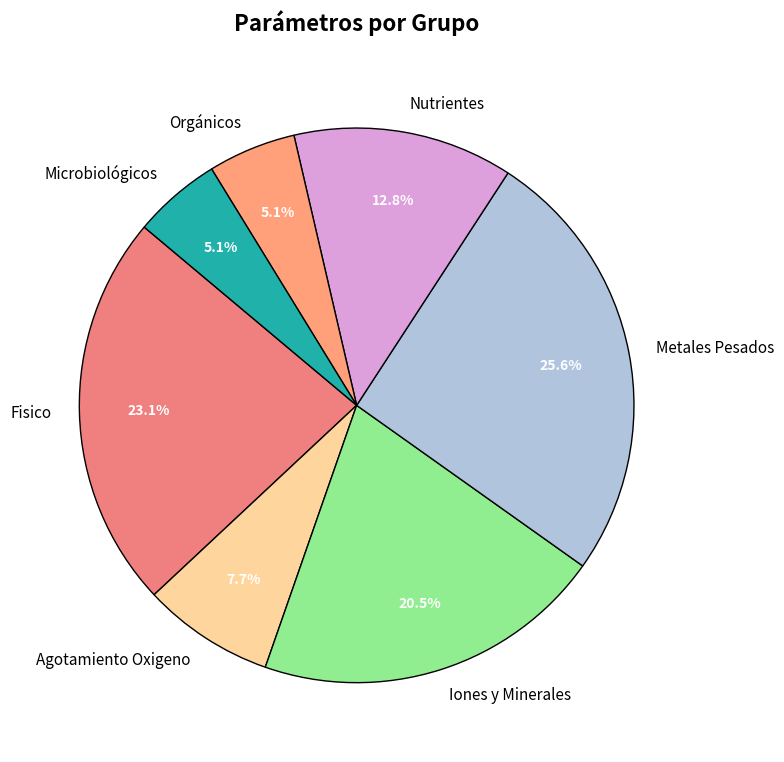

How much of the chart is everything except Fisico?

76.9%